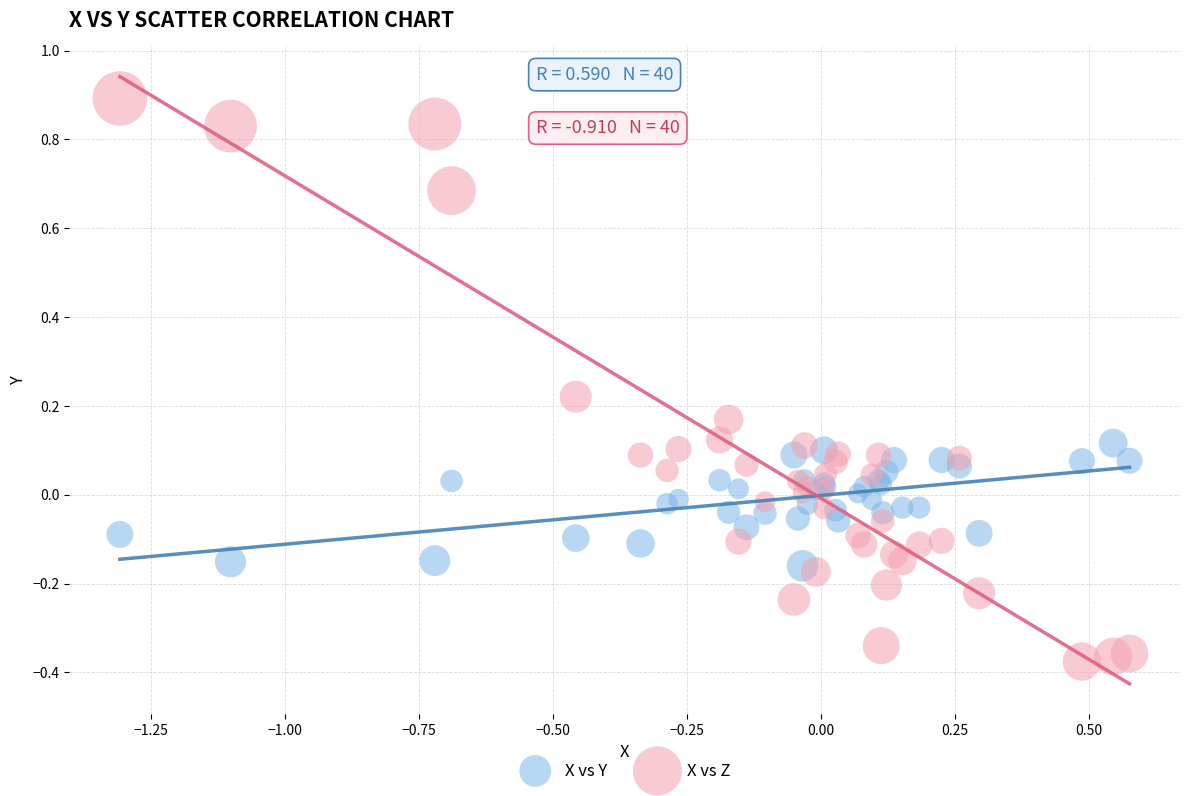

Which series has the largest Y range (max minus min)?

X vs Z